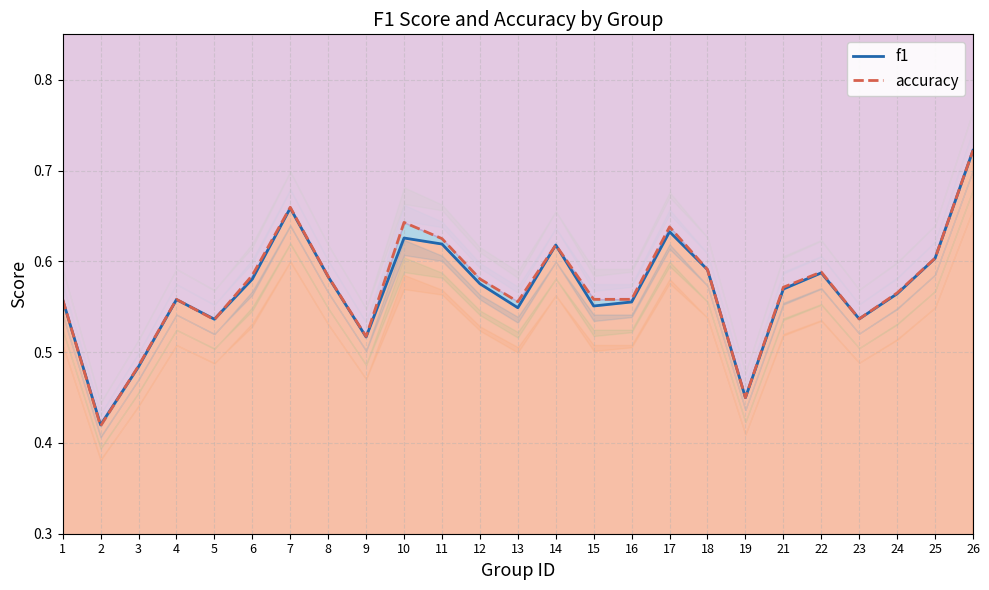

Which series changed the most between 7 and 26?

f1